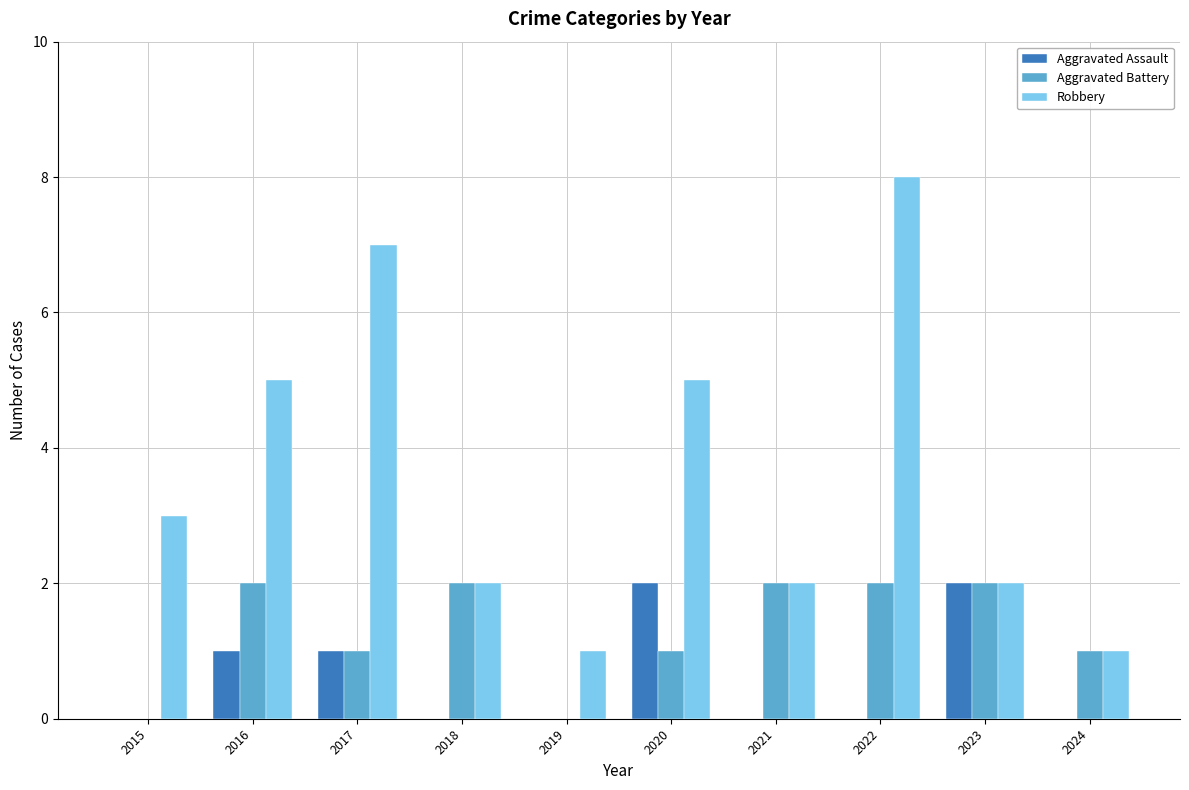

Which label corresponds to the largest value in the chart?

2022